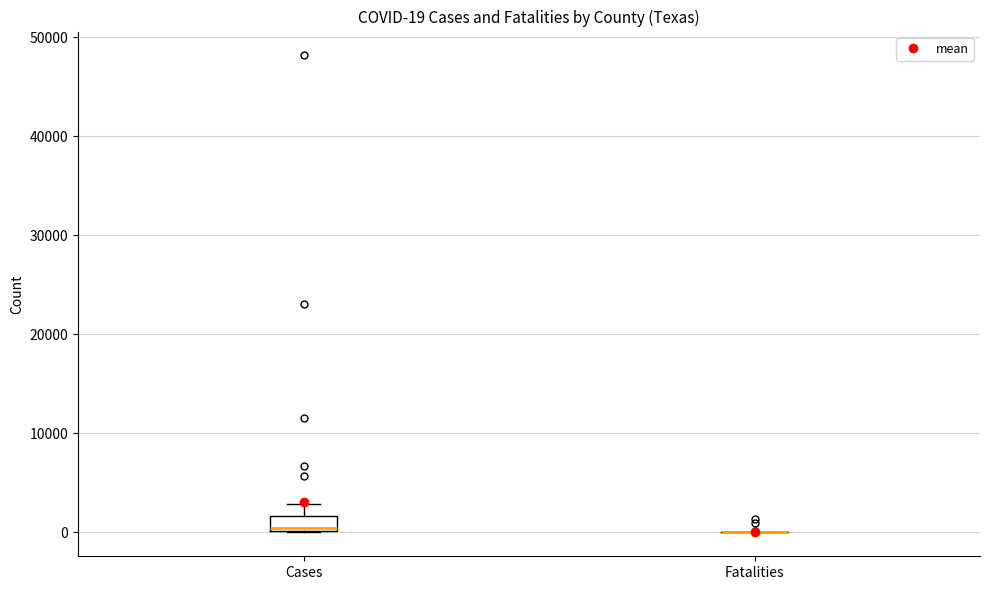

Comparing the boxes themselves (not the whiskers), which one is the tallest?

Cases